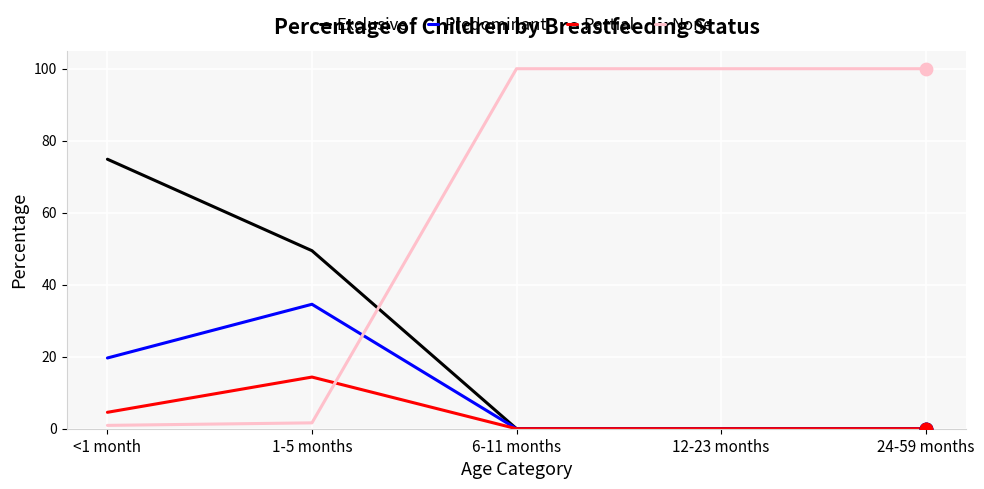

What is the spread (max minus min) of values at 6-11 months?

100.0